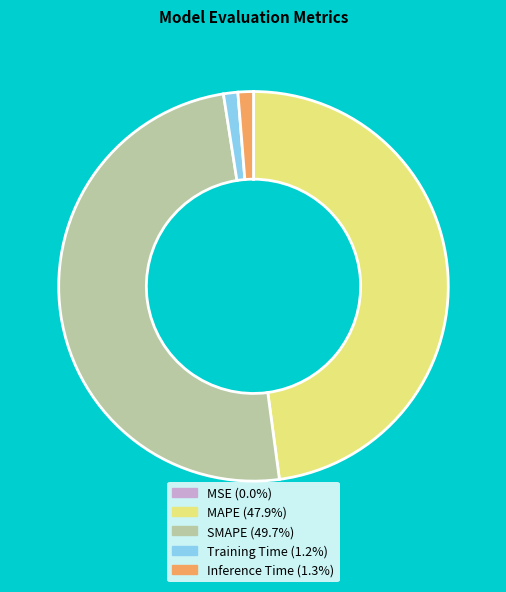

Which has a higher value, Inference Time or SMAPE?

SMAPE